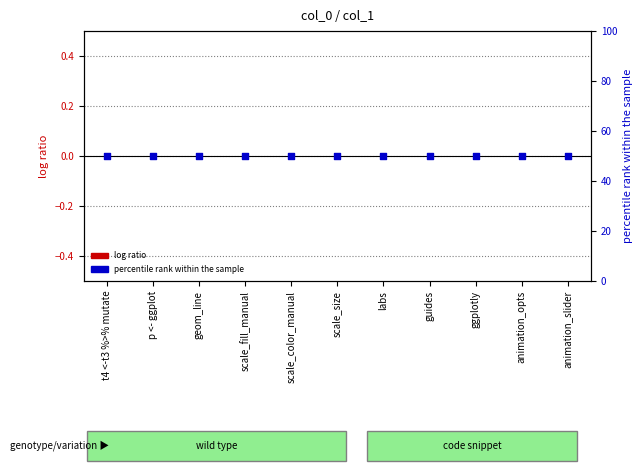

Which series has the largest total across all categories?

percentile rank within the sample